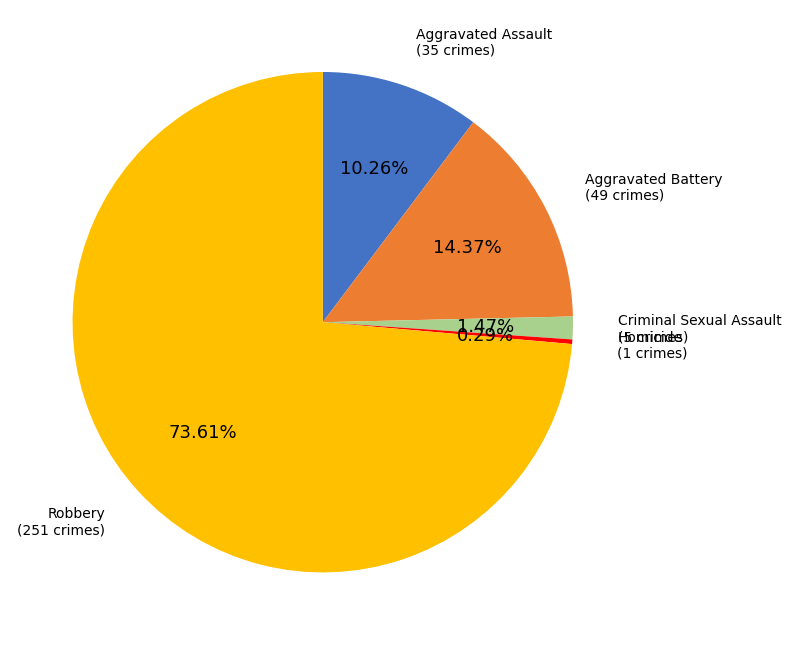

Does any single category account for the majority?

Yes